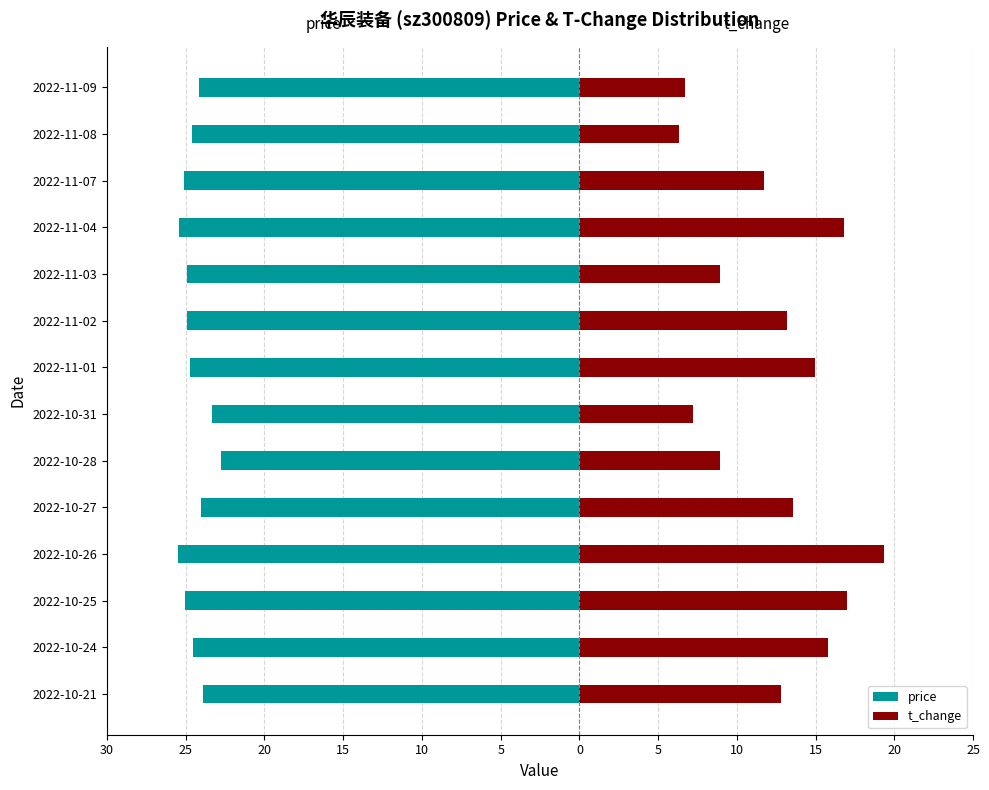

What is the average value of the price series?

-24.5